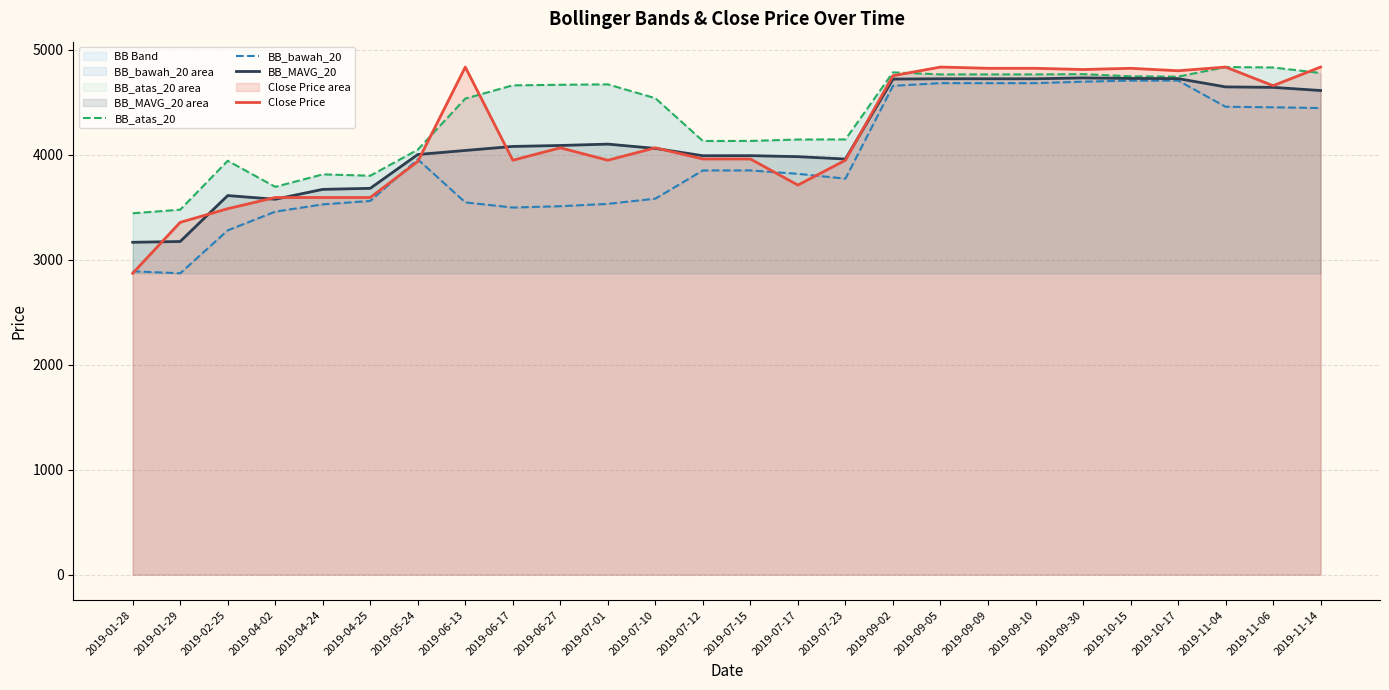

What is the difference between the BB_bawah_20 values at 2019-10-17 and 2019-06-17?

1209.3